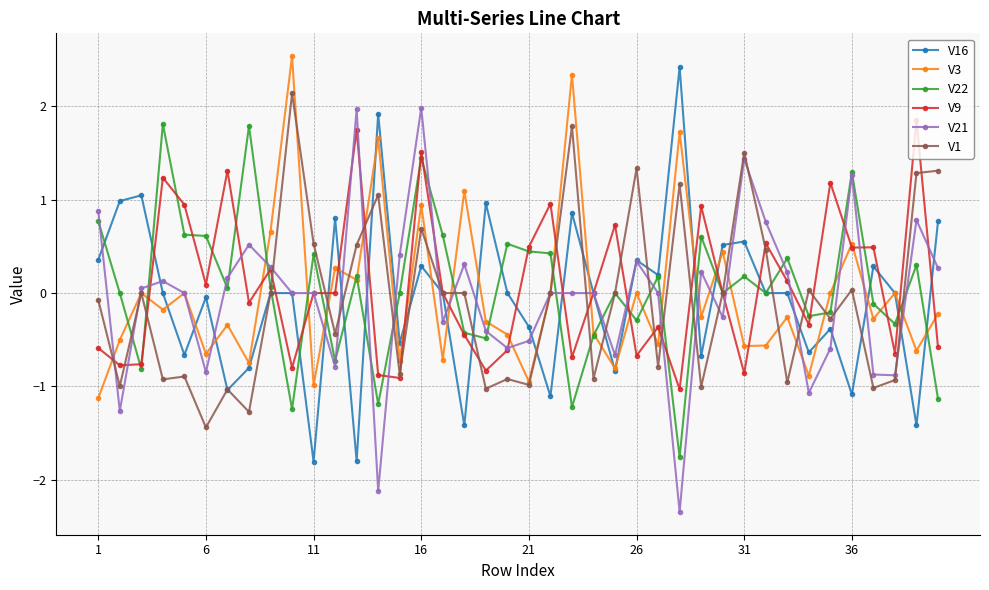

What is the maximum value shown in the chart?

2.5